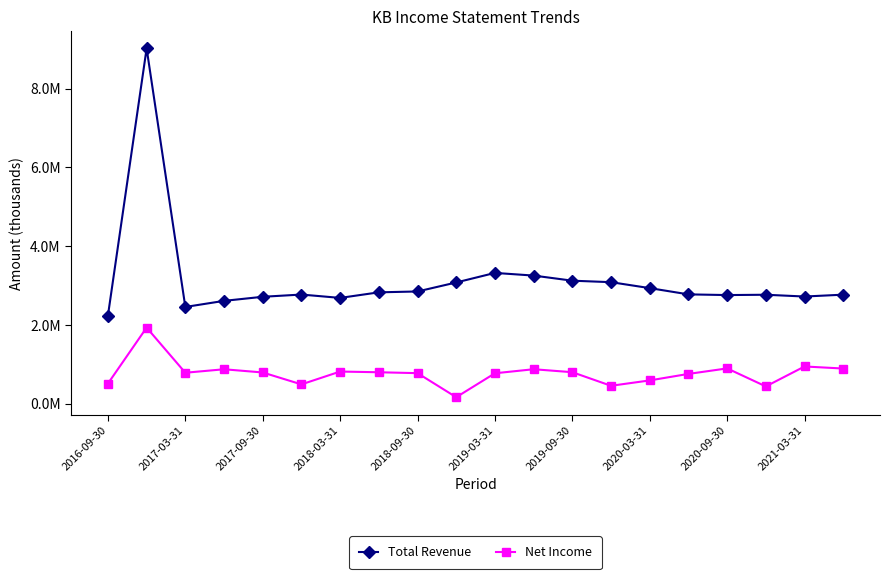

Where is the first local minimum for Total Revenue?

2017-03-31